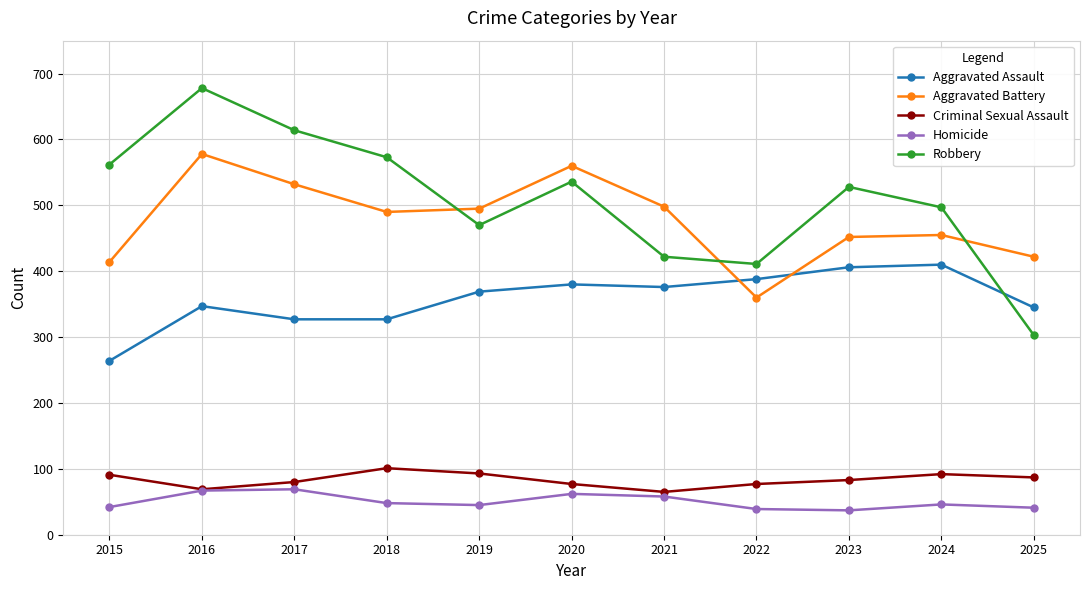

Rank the series by their maximum value, from lowest to highest.

Homicide, Criminal Sexual Assault, Aggravated Assault, Aggravated Battery, Robbery